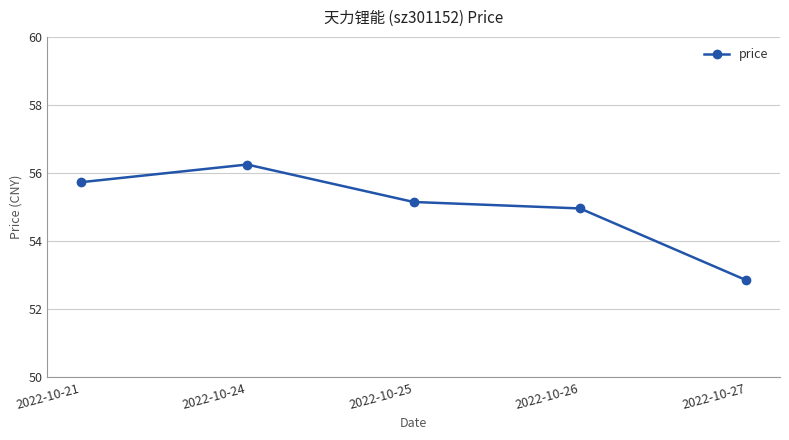

What is the sum of all values?

274.9